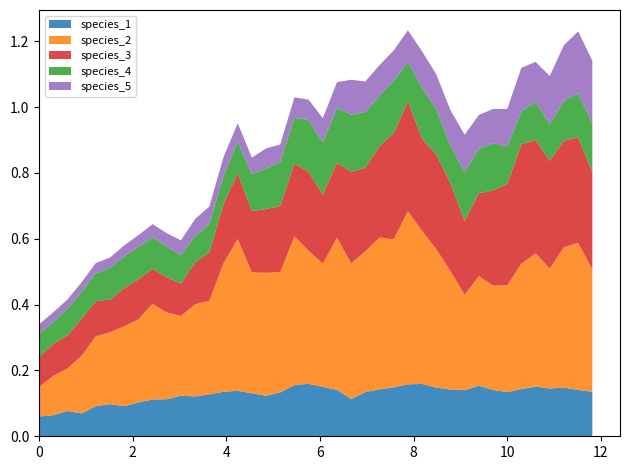

Reading right to left, list all the values displayed in this chart.

species_1: 0.1	0.1	0.1	0.1	0.2	0.1	0.1	0.1	0.2	0.1	0.1	0.1	0.2	0.2	0.1	0.1	0.1	0.1	0.1	0.2	0.2	0.2	0.1	0.1	0.1	0.1	0.1	0.1	0.1	0.1	0.1	0.1	0.1	0.1	0.1	0.1	0.1	0.1	0.1	0.1
species_2: 0.4	0.4	0.4	0.4	0.4	0.4	0.3	0.3	0.3	0.3	0.4	0.4	0.5	0.5	0.4	0.5	0.4	0.4	0.5	0.4	0.4	0.5	0.4	0.4	0.4	0.5	0.4	0.3	0.3	0.2	0.3	0.3	0.3	0.2	0.2	0.2	0.2	0.1	0.1	0.1
species_3: 0.3	0.3	0.3	0.3	0.3	0.4	0.3	0.3	0.3	0.2	0.3	0.3	0.3	0.3	0.3	0.3	0.3	0.3	0.2	0.2	0.2	0.2	0.2	0.2	0.2	0.2	0.2	0.1	0.1	0.1	0.1	0.1	0.1	0.1	0.1	0.1	0.1	0.1	0.1	0.1
species_4: 0.1	0.1	0.1	0.1	0.1	0.1	0.1	0.1	0.1	0.1	0.1	0.1	0.2	0.1	0.2	0.2	0.2	0.2	0.2	0.2	0.2	0.1	0.1	0.1	0.1	0.1	0.1	0.1	0.1	0.1	0.1	0.1	0.1	0.1	0.1	0.1	0.1	0.1	0.1	0.1
species_5: 0.2	0.2	0.2	0.1	0.1	0.1	0.1	0.1	0.1	0.1	0.1	0.1	0.1	0.1	0.1	0.1	0.1	0.1	0.1	0.1	0.1	0.1	0.1	0.1	0.1	0.1	0.1	0.1	0.1	0.0	0.0	0.0	0.0	0.0	0.0	0.0	0.0	0.0	0.0	0.0